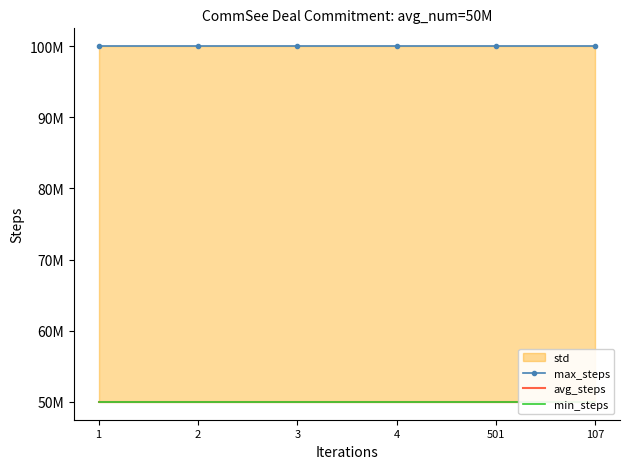

Which category has the lowest value in the max_steps series?

1